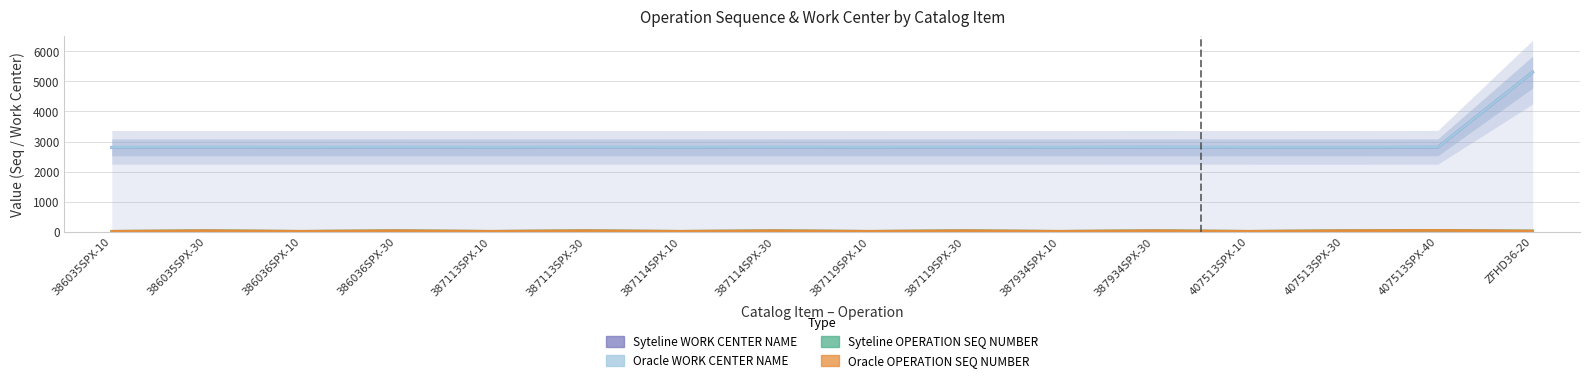

What is the spread (max minus min) of values at 387934SPX-10?

2796